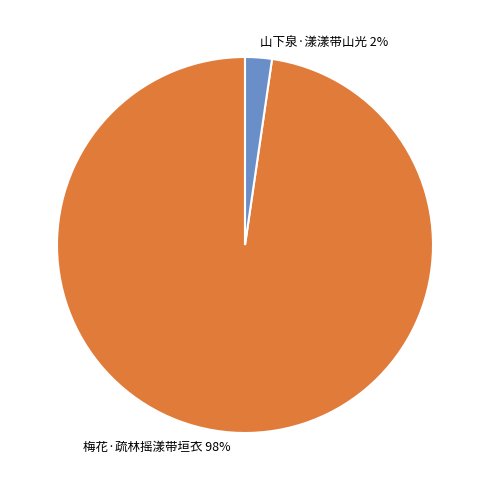

Is it true that 山下泉·漾漾带山光 is 2% of the pie?

True